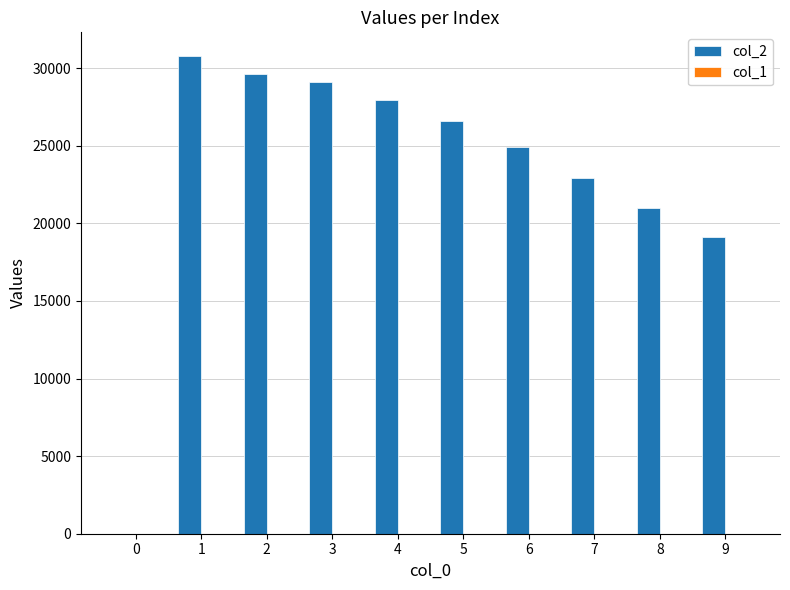

Which series has the largest total across all categories?

col_2